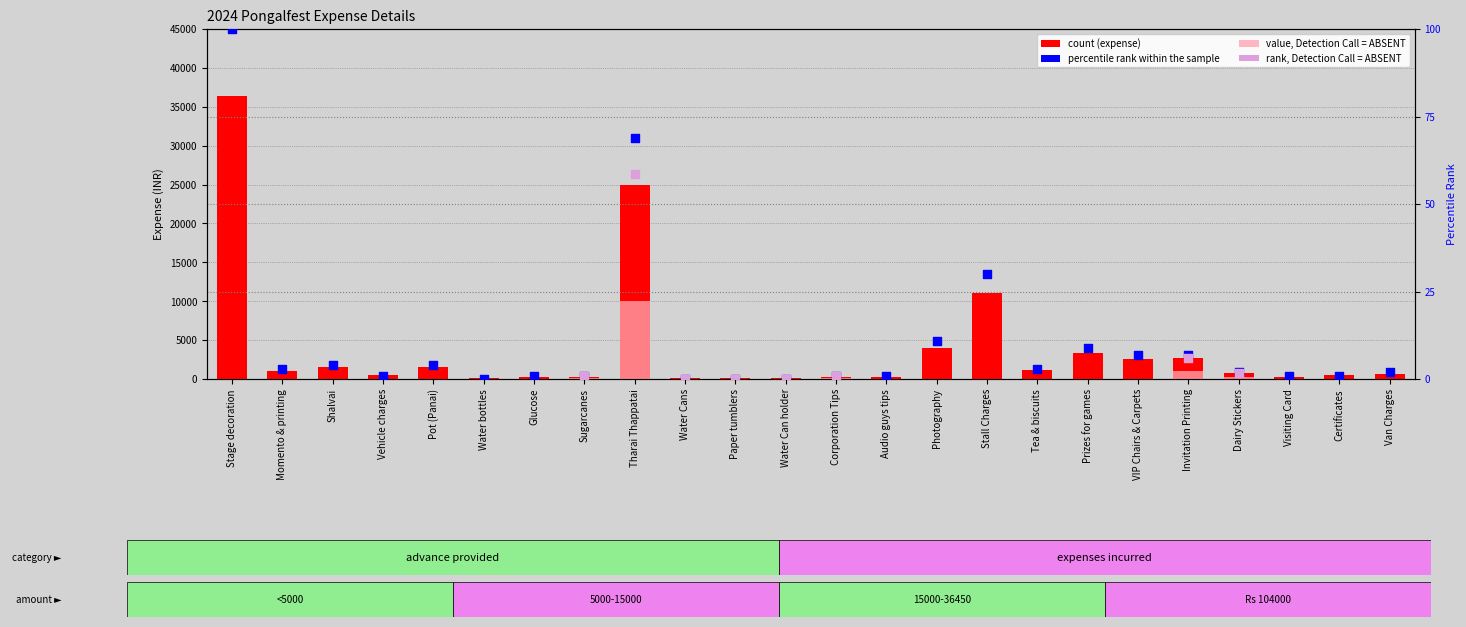

What is the change in value from Glucose to Sugarcanes?

+50